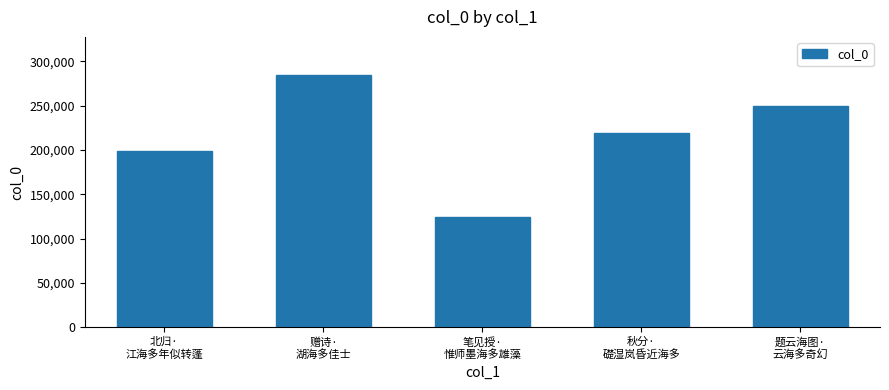

What is the sum of the values at 北归·
江海多年似转蓬 and 秋分·
礎湿岚昏近海多?

418946